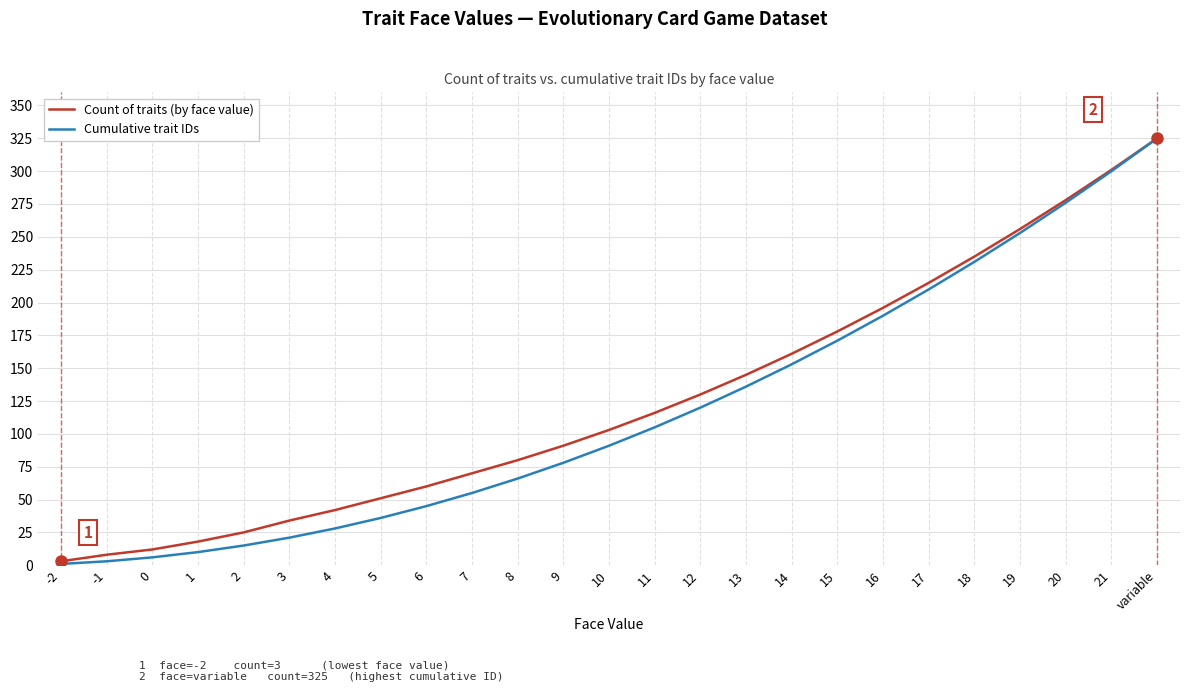

Between 4 and 21, which series saw the biggest shift?

Cumulative trait IDs